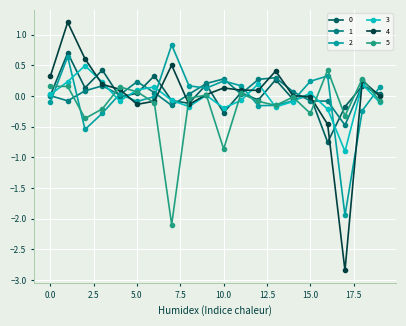

True or false: 2 and 3 intersect in this chart.

True